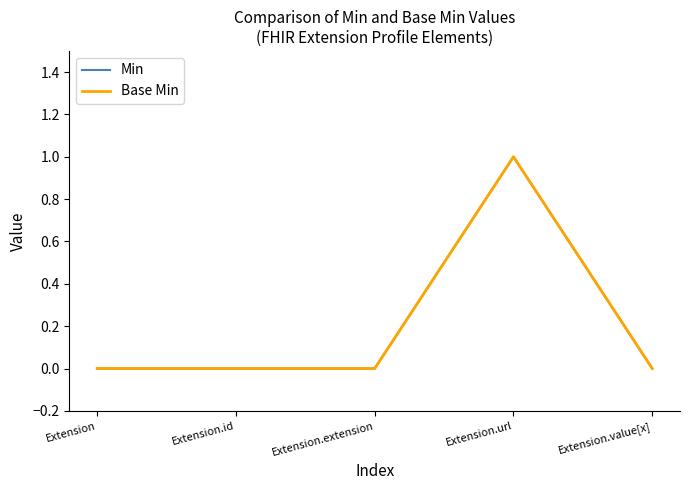

Which category has the lowest value in the Min series?

Extension